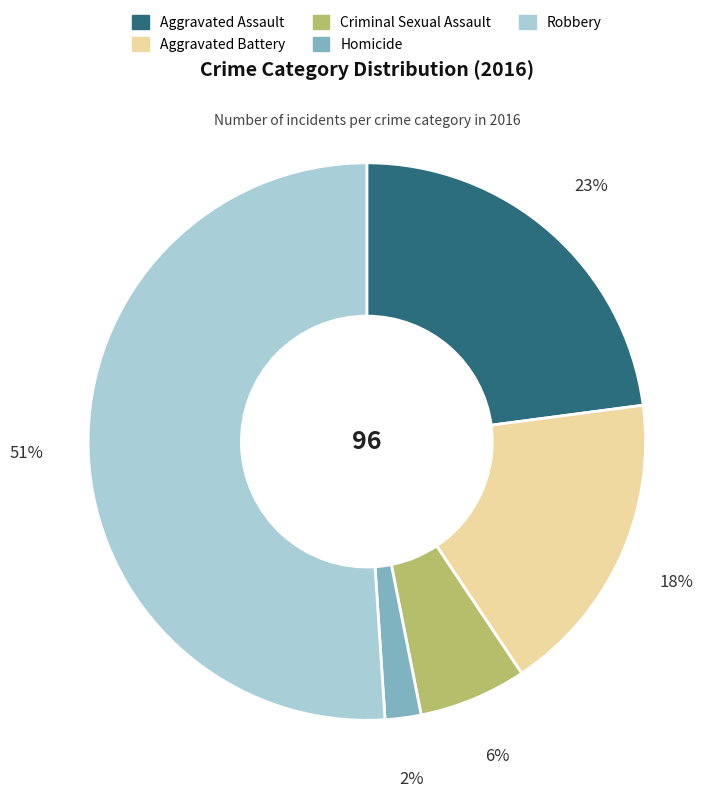

Count the number of slices in the pie.

5